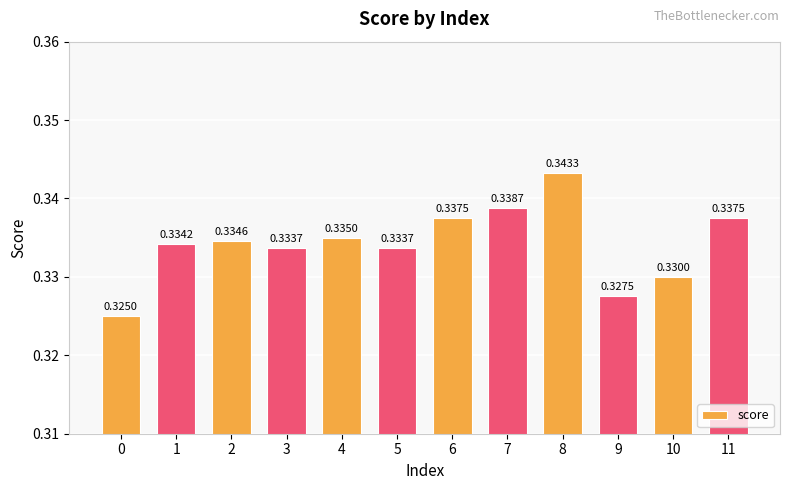

What is the sum of all values?

4.0